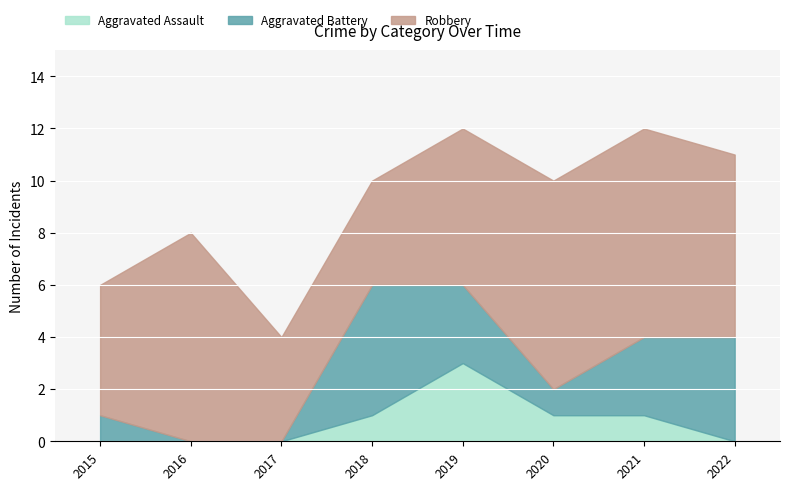

List the series in order of their peak value, lowest first.

Aggravated Assault, Aggravated Battery, Robbery